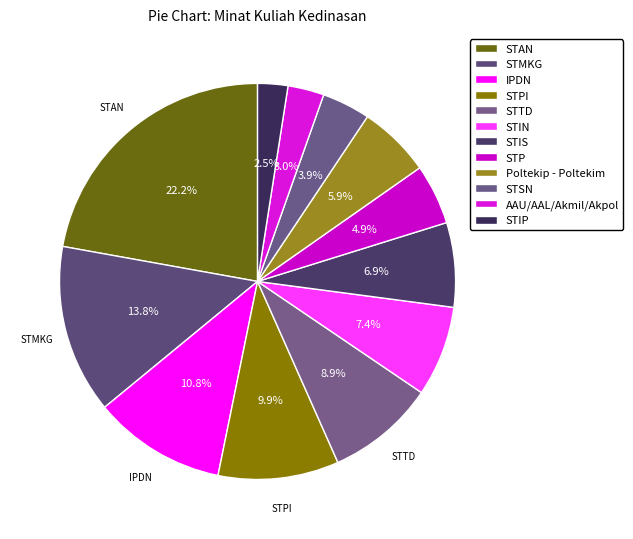

How many slices are in this pie chart?

12